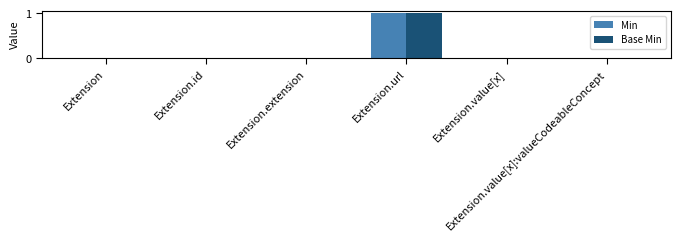

Which series changed the most between Extension.value[x] and Extension.value[x]:valueCodeableConcept?

Min